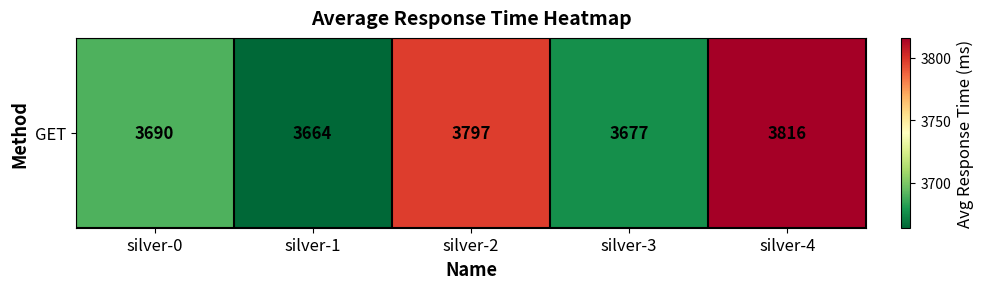

The chart shows a value of 5086 at silver-0. True or false?

False